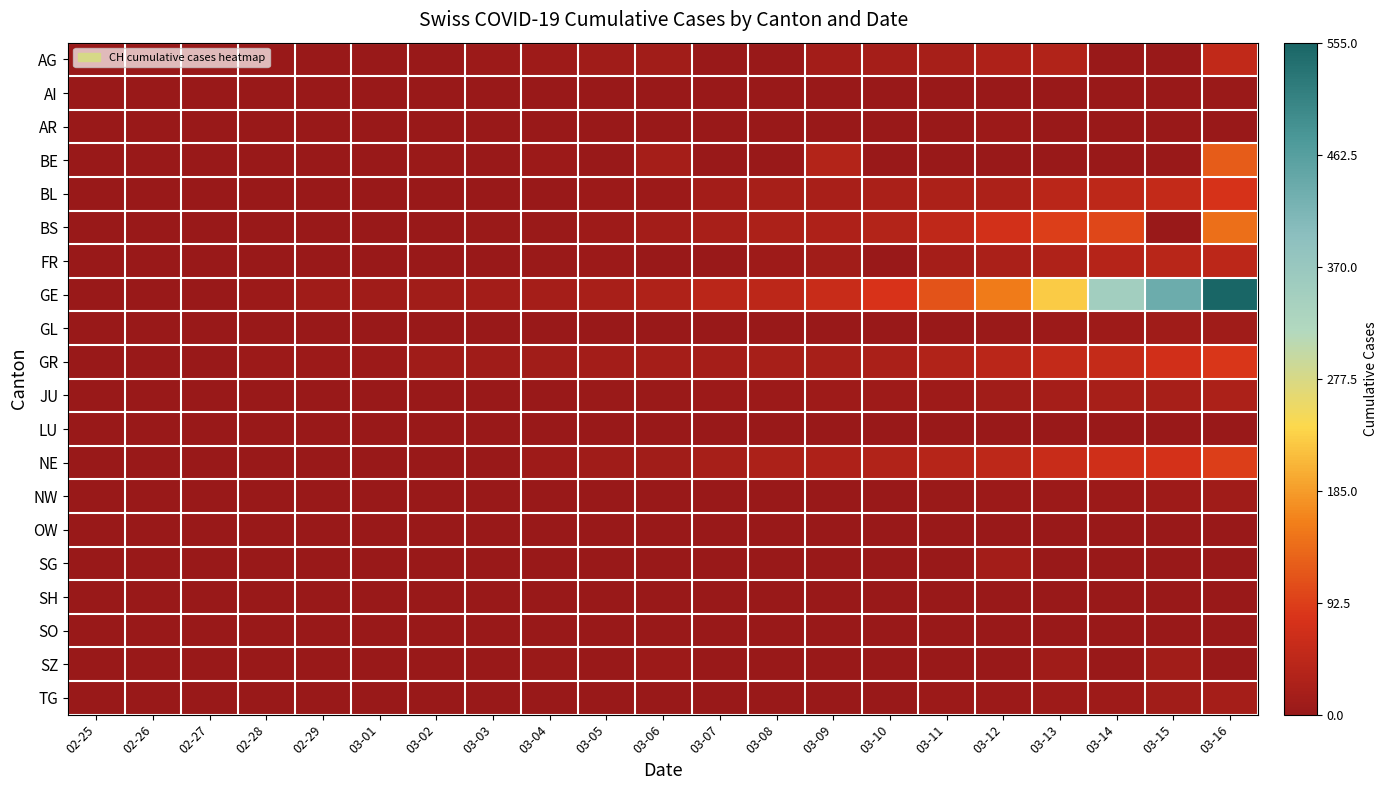

What is the total value across all series at 03-13?

580